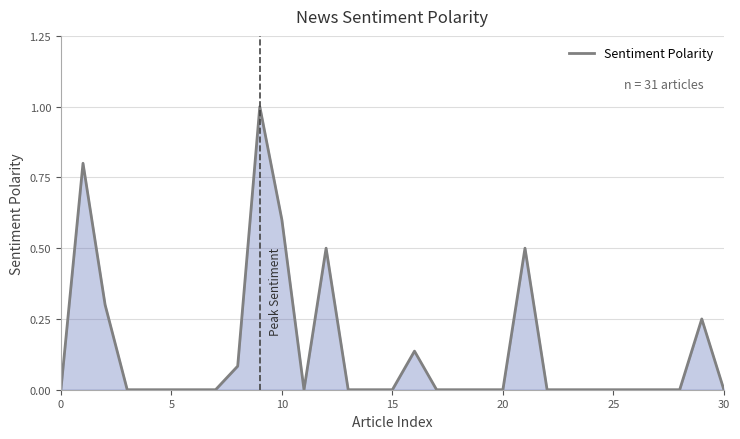

What is the difference between the maximum and minimum values?

1.0